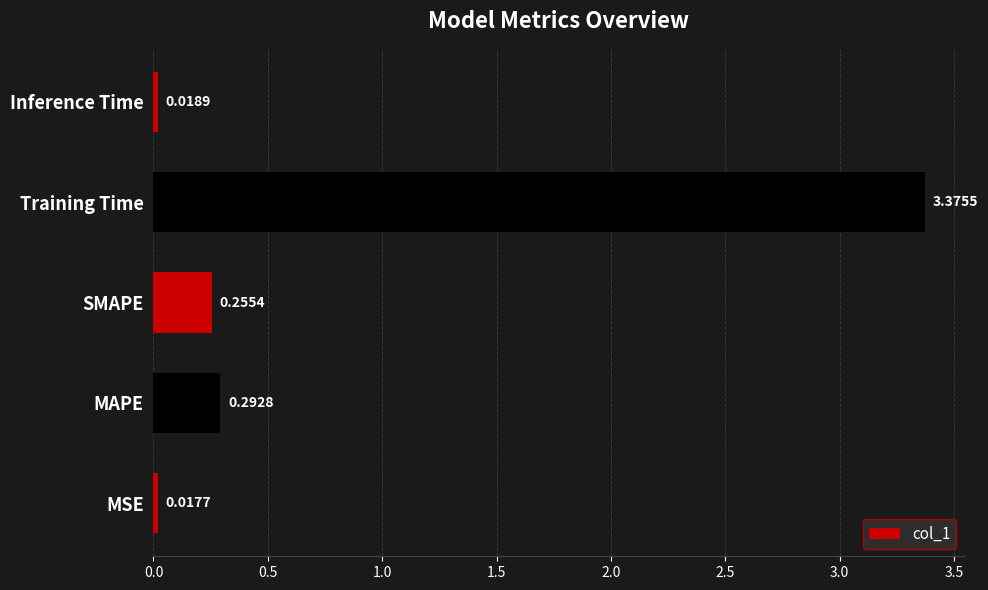

At which label is the value closest to 1?

MAPE